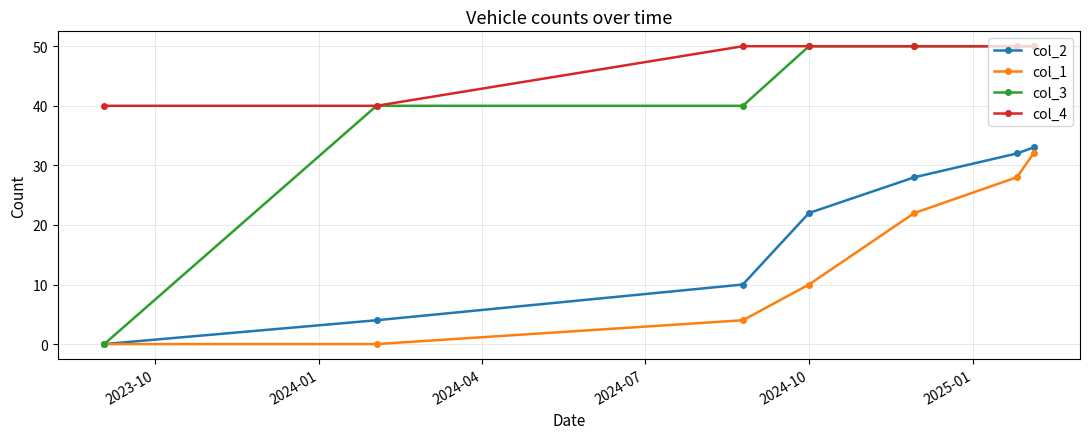

True or false: col_2 and col_4 cross at least once.

False